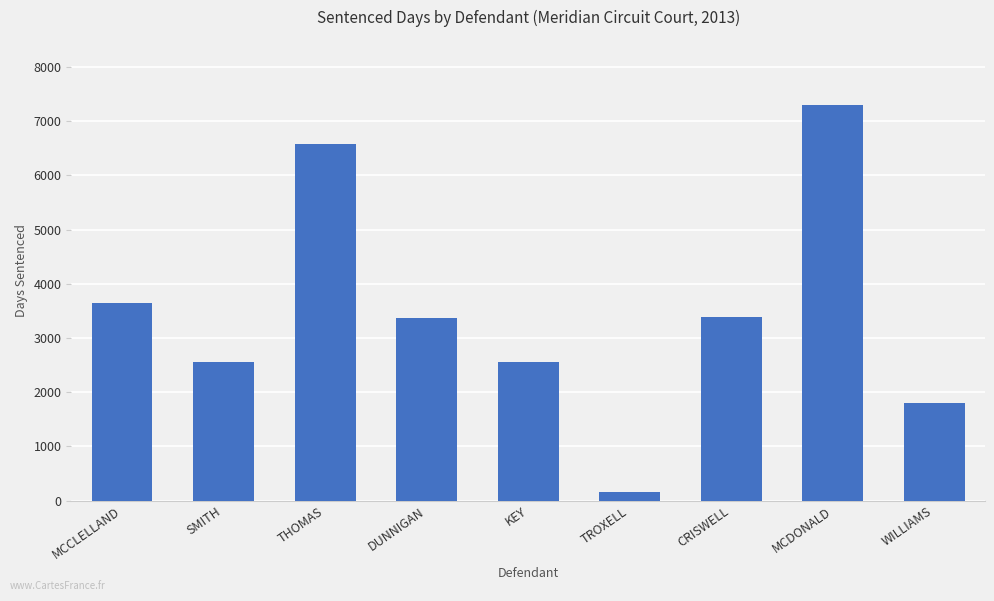

What is the value of the 1st bar from the left?

3652